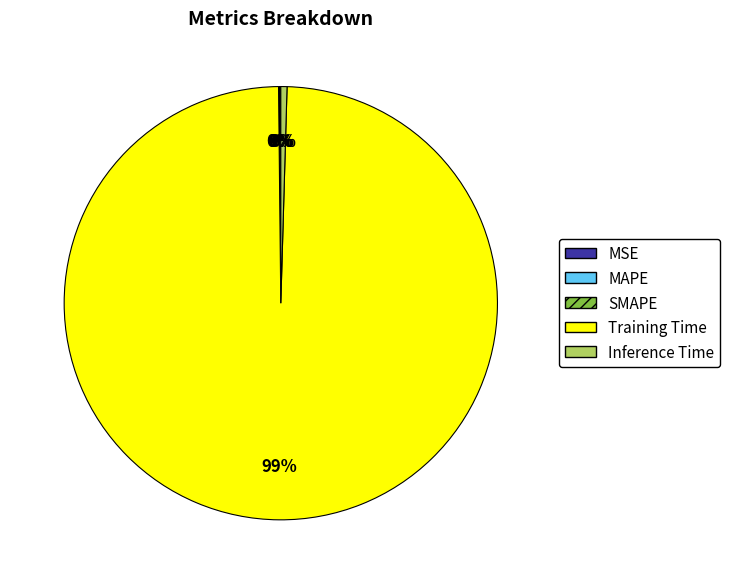

What is the majority slice?

Training Time